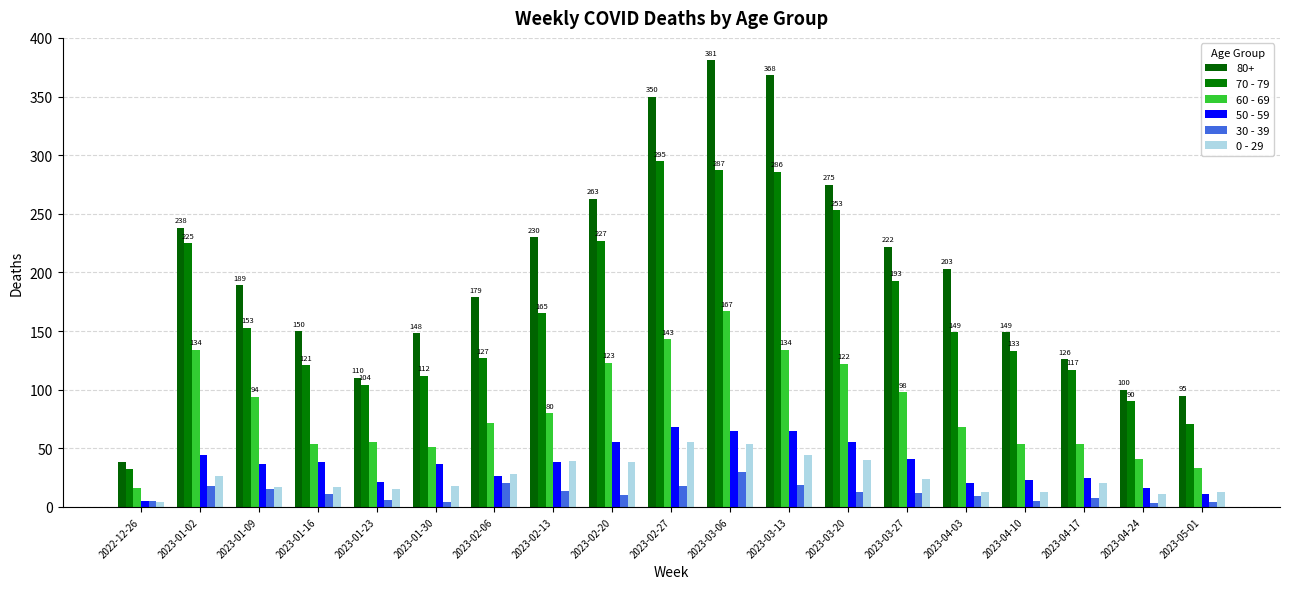

How many data points in 80+ are less than 189?

9